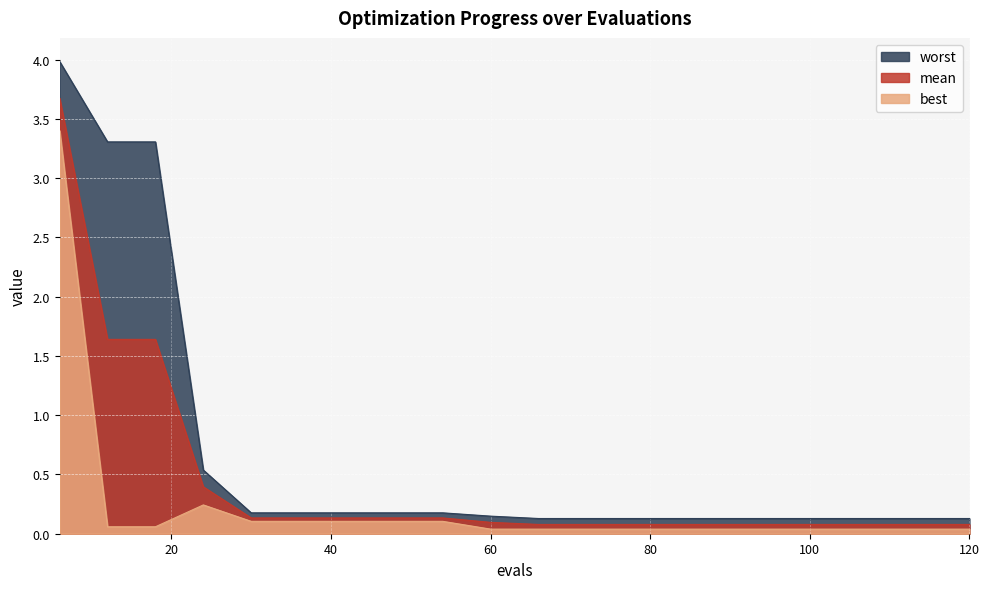

Which series changed the most between 84 and 102?

mean